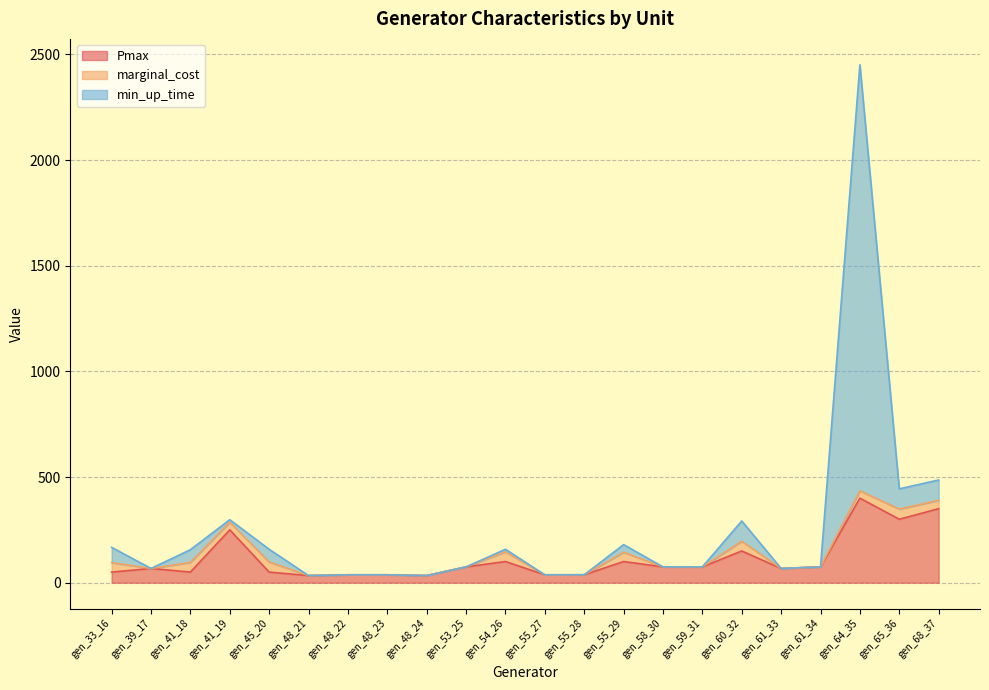

At which category is the sum across all series the highest?

gen_64_35